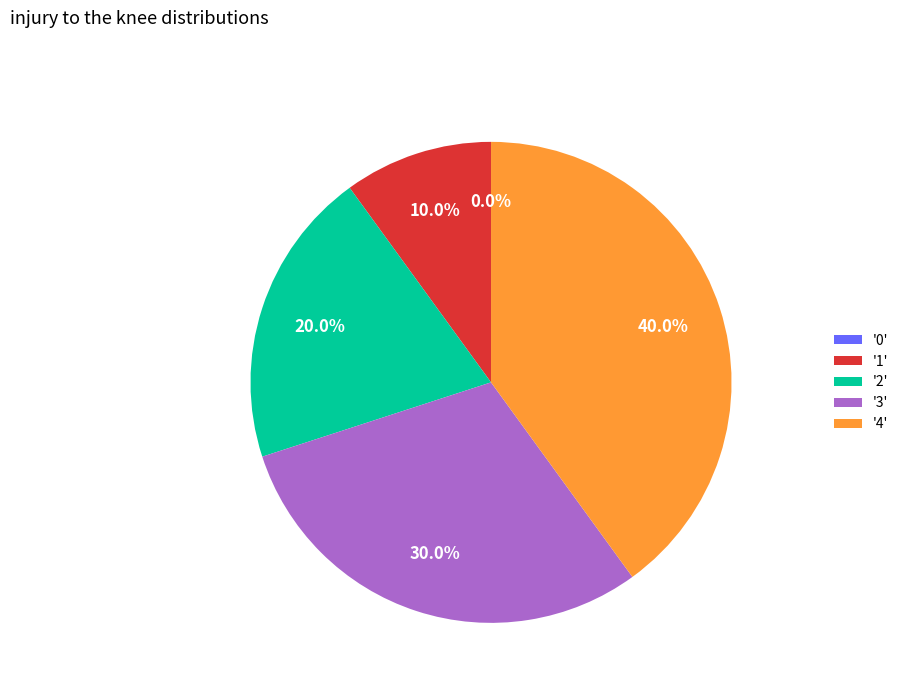

Is it true that 2 is 20% of the pie?

True